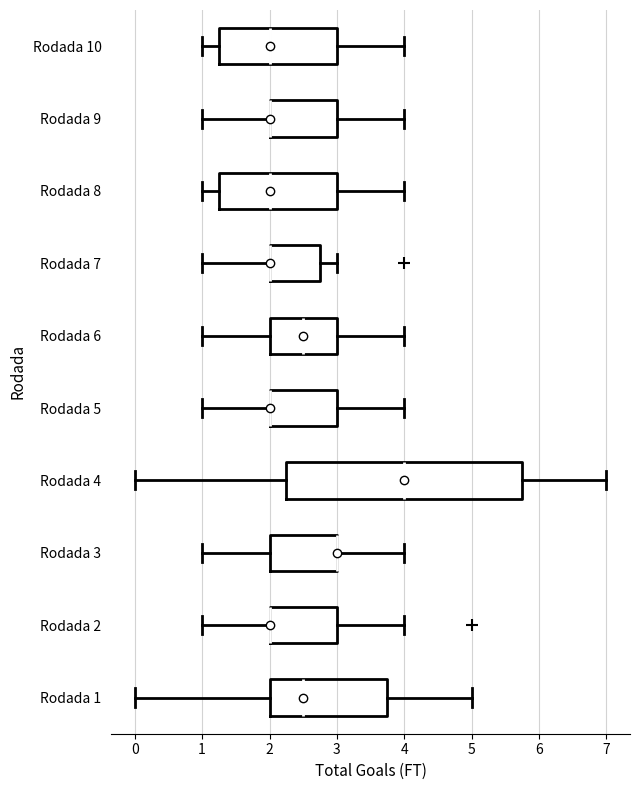

Reading bottom to top, transcribe this box plot: for each box, give where its median line is, the range the box spans, and where its two whiskers end, as read against the x-axis. The values are not printed on the chart, so give them approximately, as read against the axis.

Rodada 1: median 2.5, box 2.0 to 3.8, whiskers 0.0 to 5.0
Rodada 2: median 2.0 (drawn on the box's left edge), box 2.0 to 3.0, whiskers 1.0 to 4.0
Rodada 3: median 3.0 (drawn on the box's right edge), box 2.0 to 3.0, whiskers 1.0 to 4.0
Rodada 4: median 4.0, box 2.3 to 5.8, whiskers 0.0 to 7.0
Rodada 5: median 2.0 (drawn on the box's left edge), box 2.0 to 3.0, whiskers 1.0 to 4.0
Rodada 6: median 2.5, box 2.0 to 3.0, whiskers 1.0 to 4.0
Rodada 7: median 2.0 (drawn on the box's left edge), box 2.0 to 2.8, whiskers 1.0 to 3.0
Rodada 8: median 2.0, box 1.3 to 3.0, whiskers 1.0 to 4.0
Rodada 9: median 2.0 (drawn on the box's left edge), box 2.0 to 3.0, whiskers 1.0 to 4.0
Rodada 10: median 2.0, box 1.3 to 3.0, whiskers 1.0 to 4.0